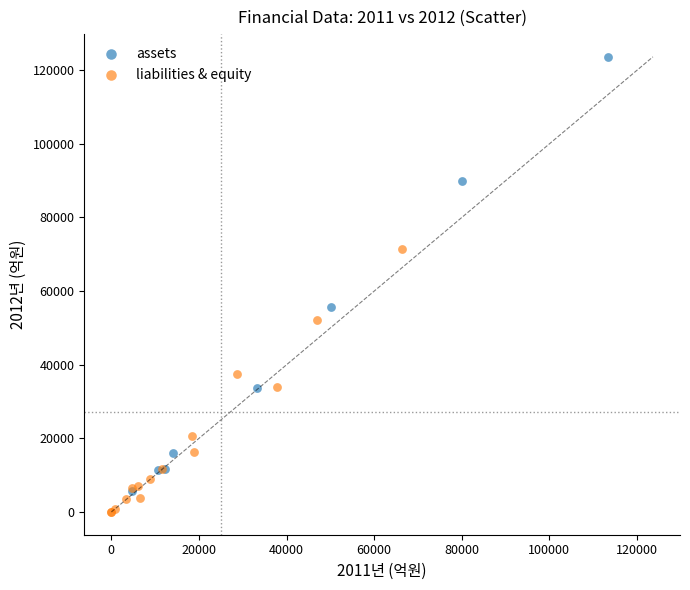

Which series has the widest spread of Y values?

assets